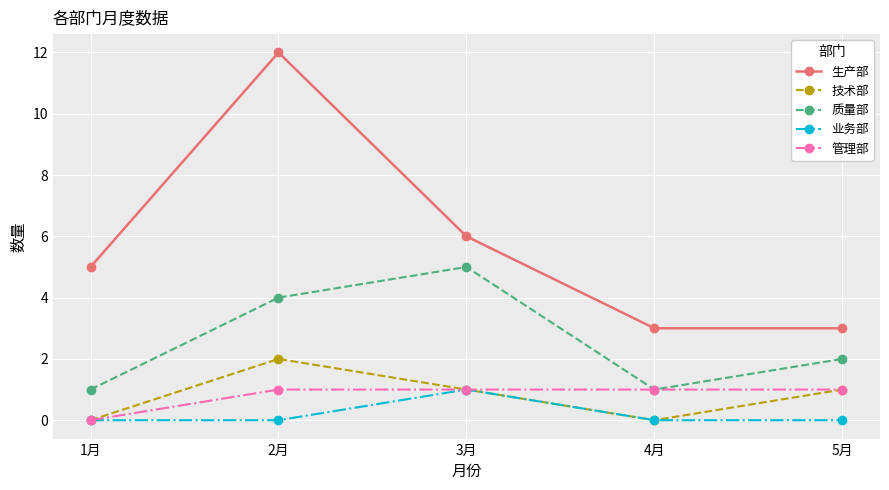

Which series has the largest range (max minus min)?

生产部